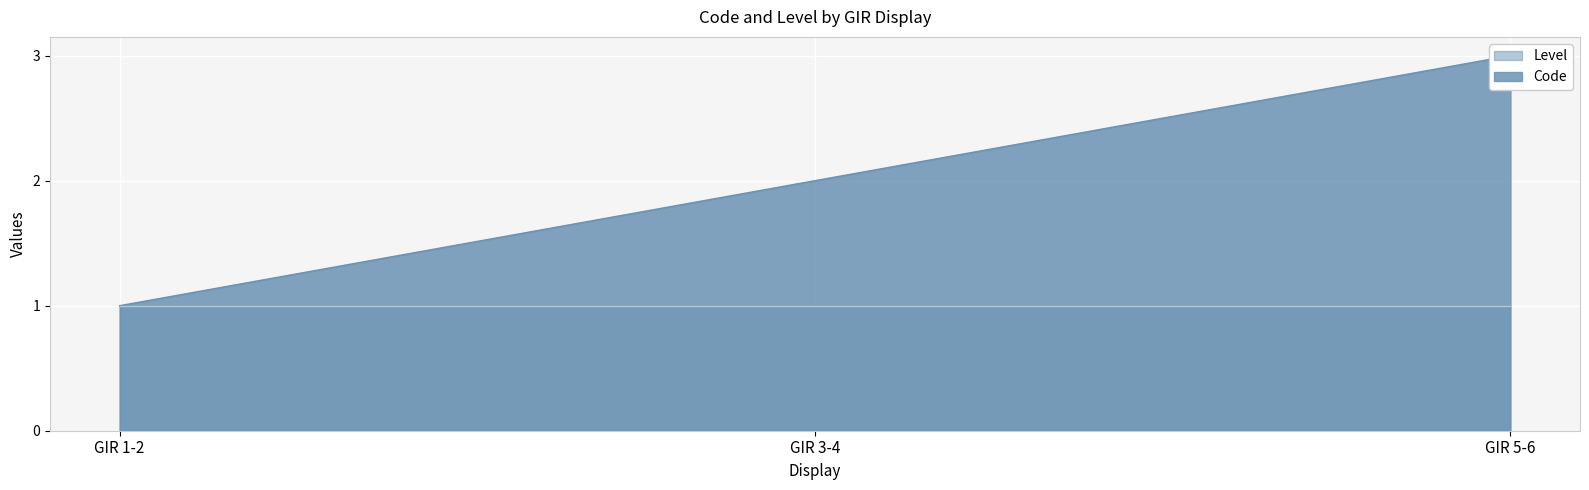

The chart shows a value of 5 at GIR 5-6. True or false?

False